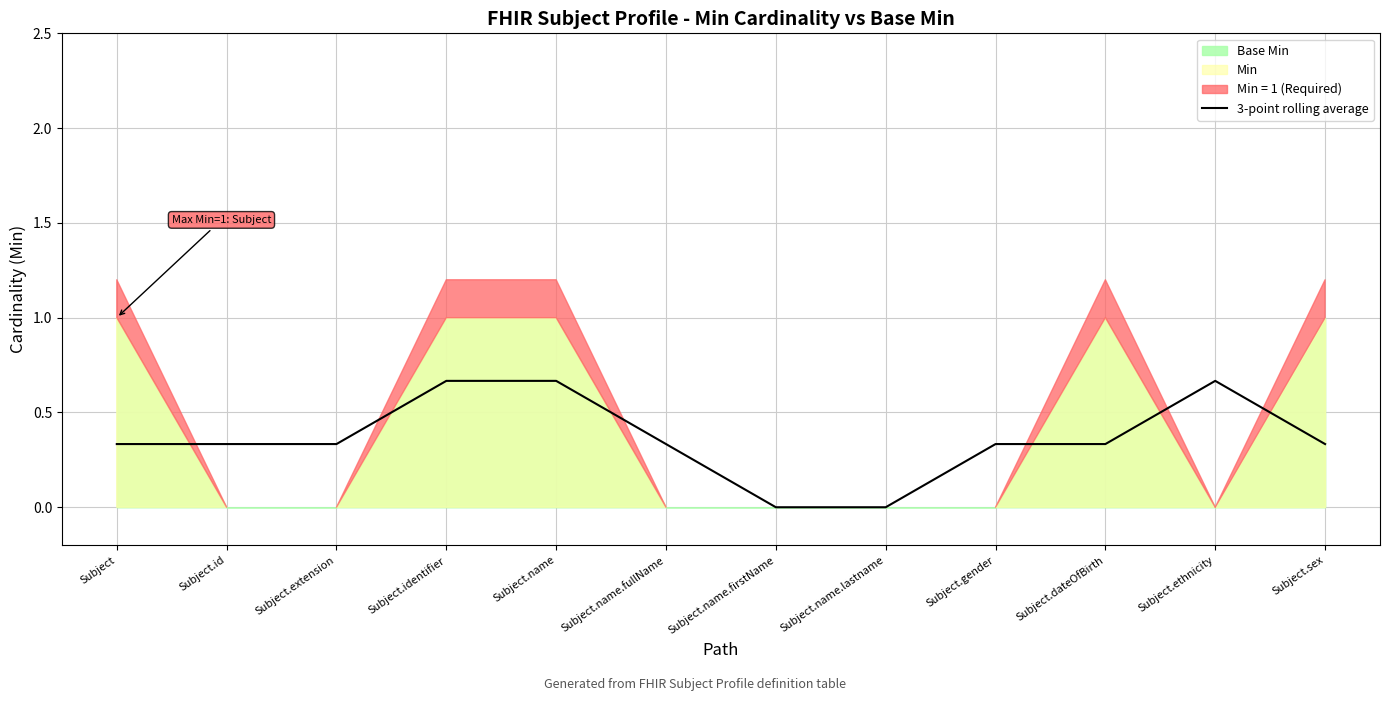

How many lines are shown in the chart?

1